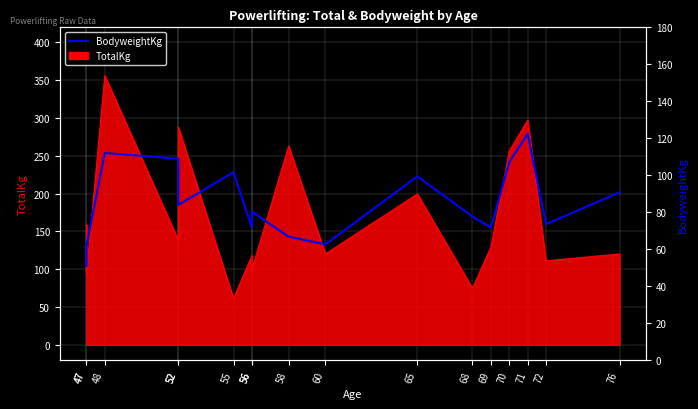

True or false: the data shows 62.6 at 60.

True